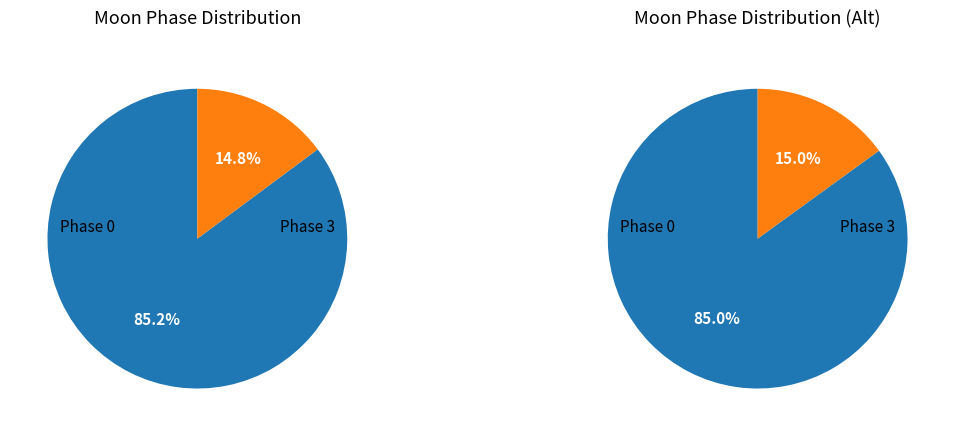

Is it true that Moonset is 0% of the pie?

True